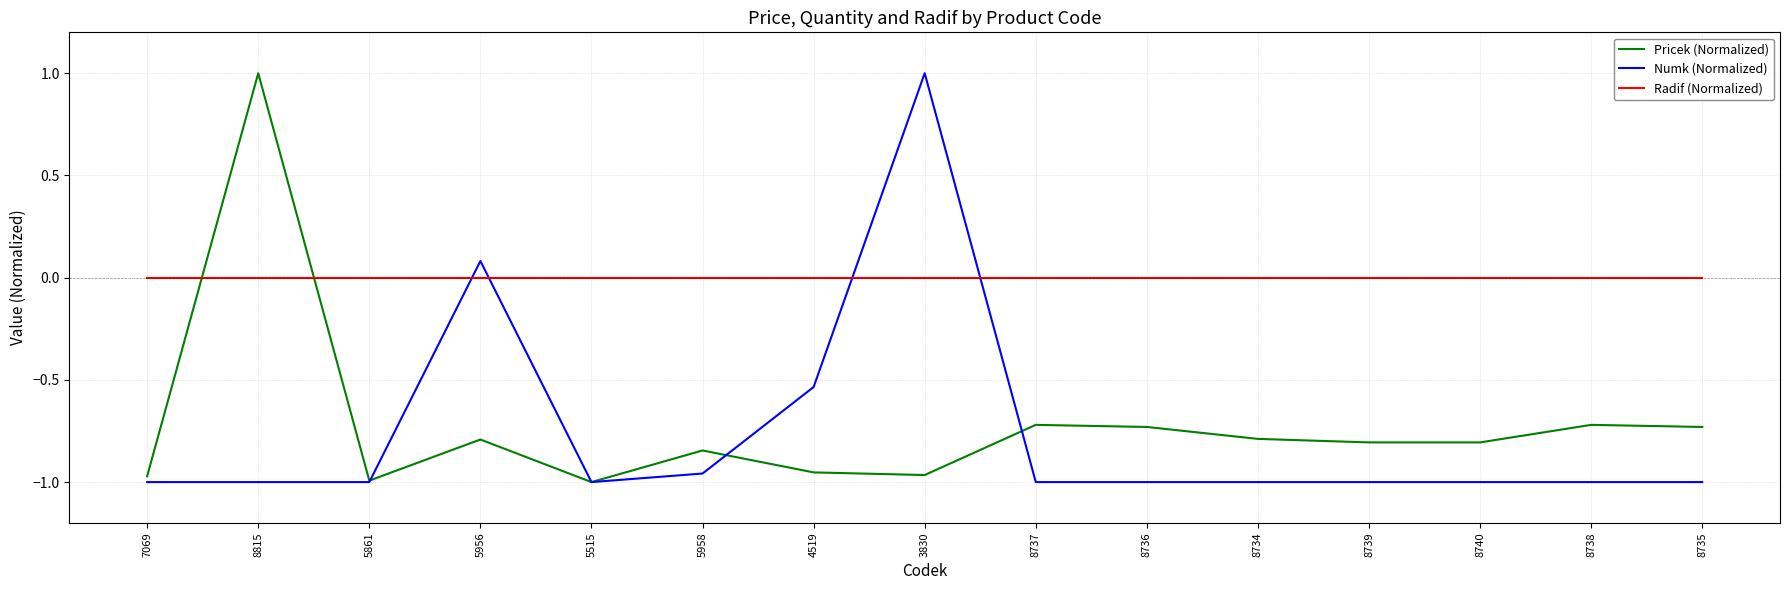

What is the total value across all series at 8737?

-1.7